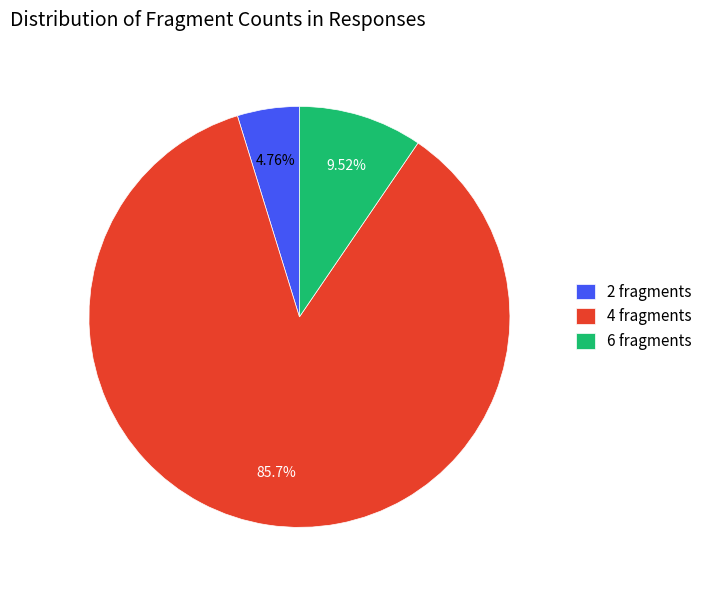

Which has a higher value, 4 fragments or 6 fragments?

4 fragments